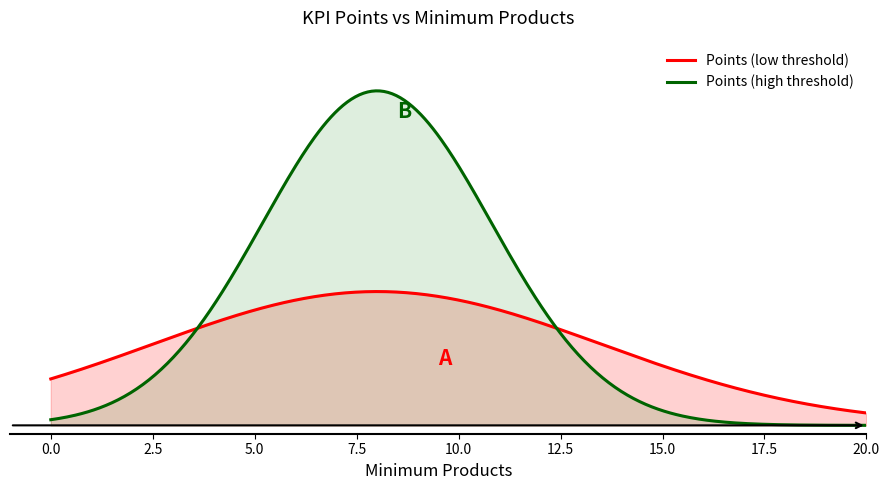

What are all the series names shown in the legend?

Points (low threshold), Points (high threshold)